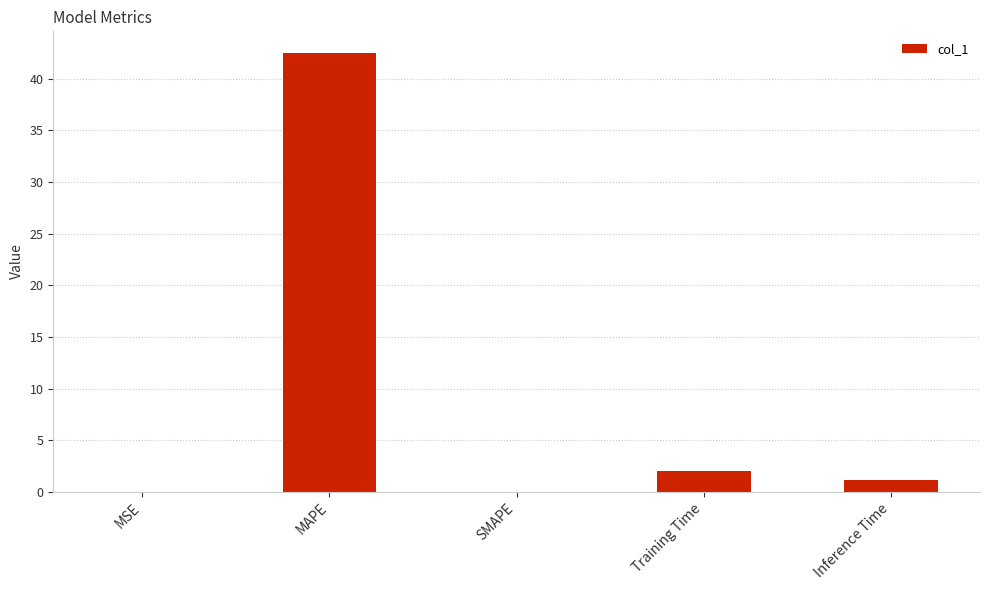

What is the sum of all values?

45.6